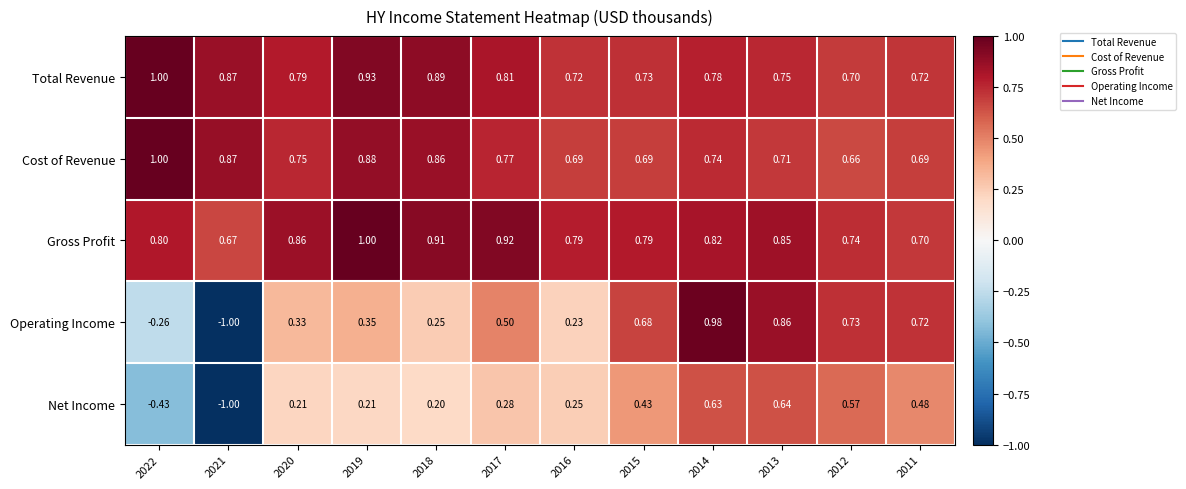

What is the total value across all series at 2014?

4.0